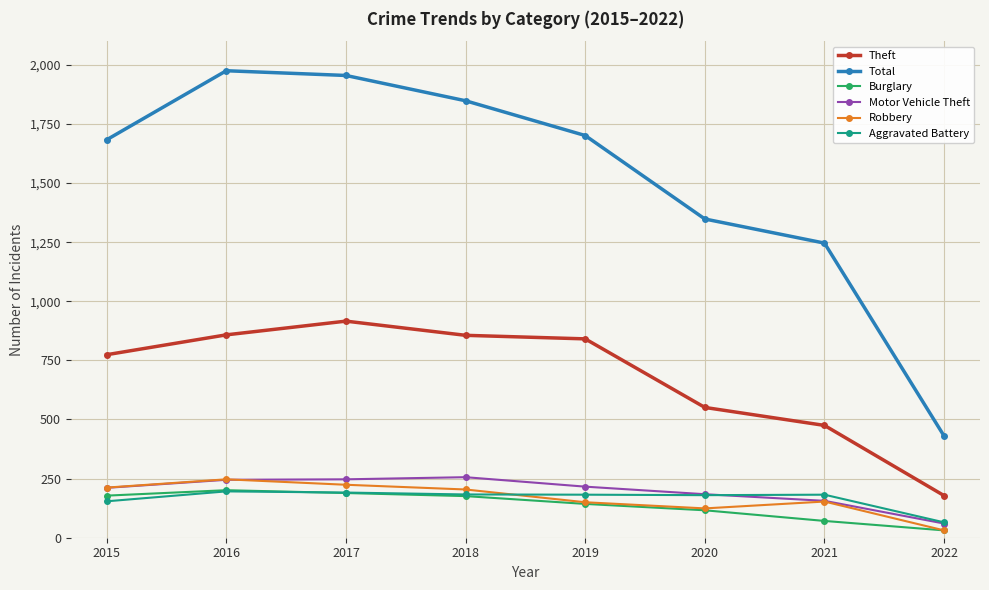

True or false: Theft has more than 2 interior local peaks.

False